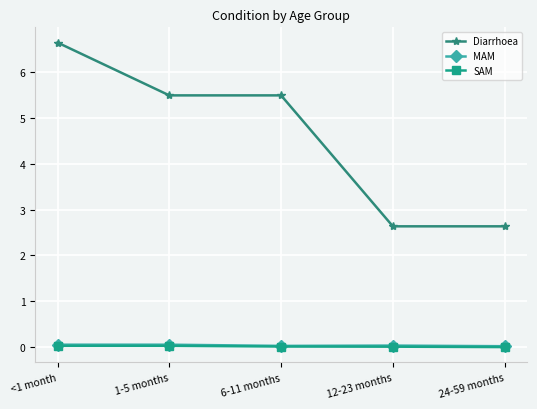

What is the sum of the MAM values at 24-59 months and 12-23 months?

0.1